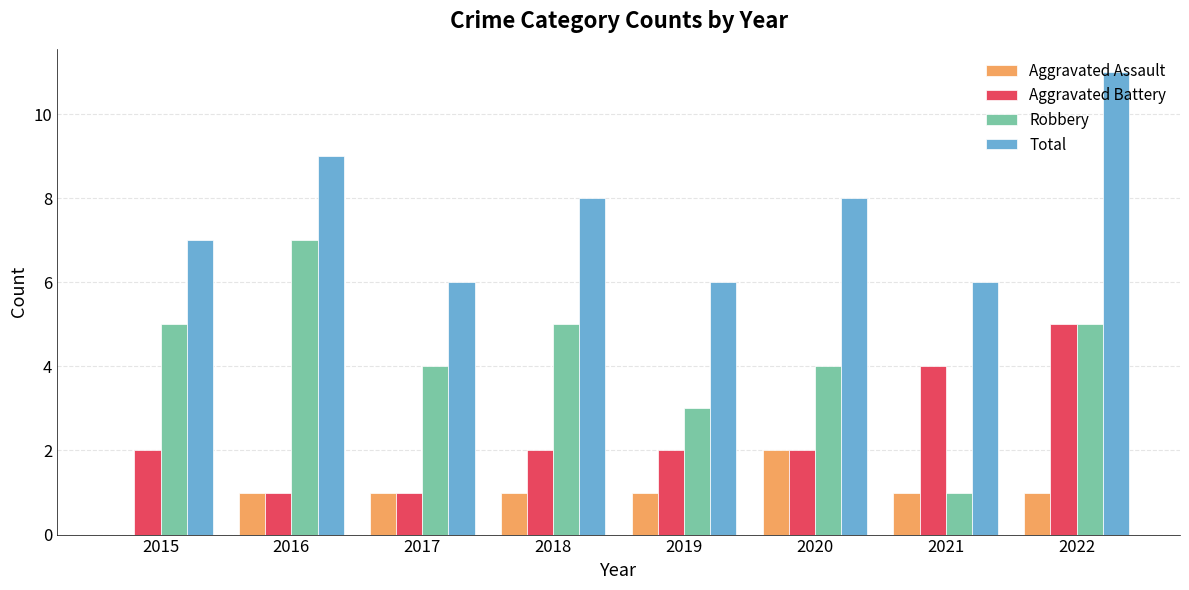

True or false: Total has a value of 1 at 2019.

False